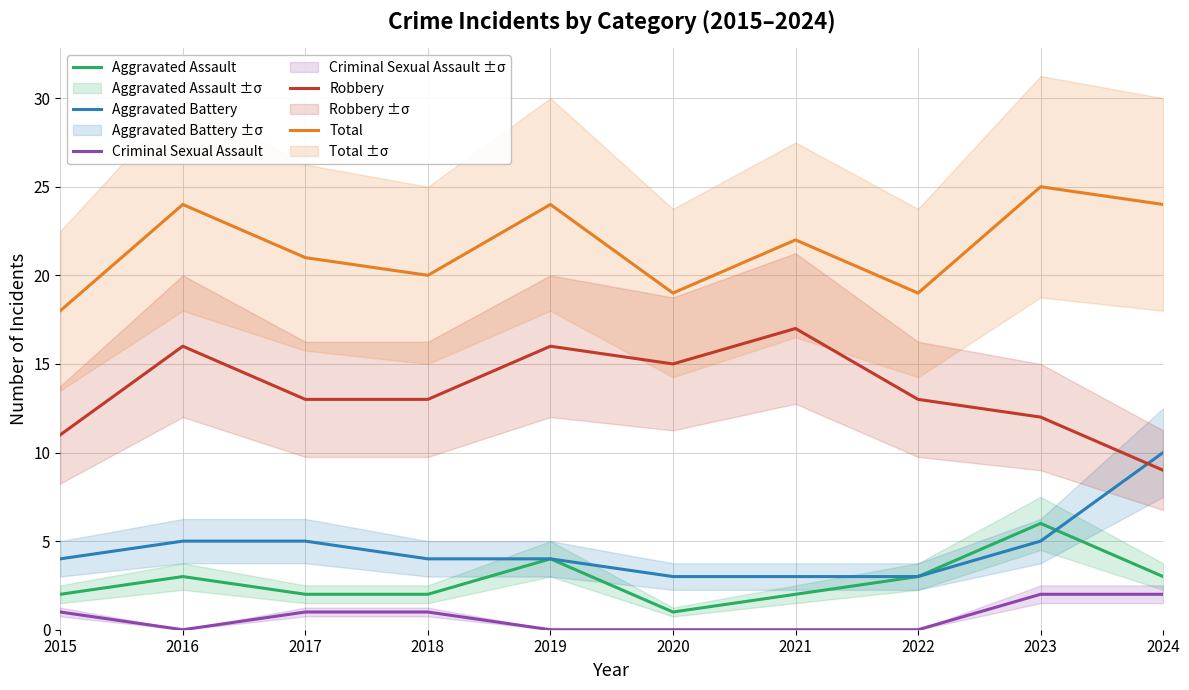

True or false: Aggravated Battery has more than 0 interior local peaks.

False